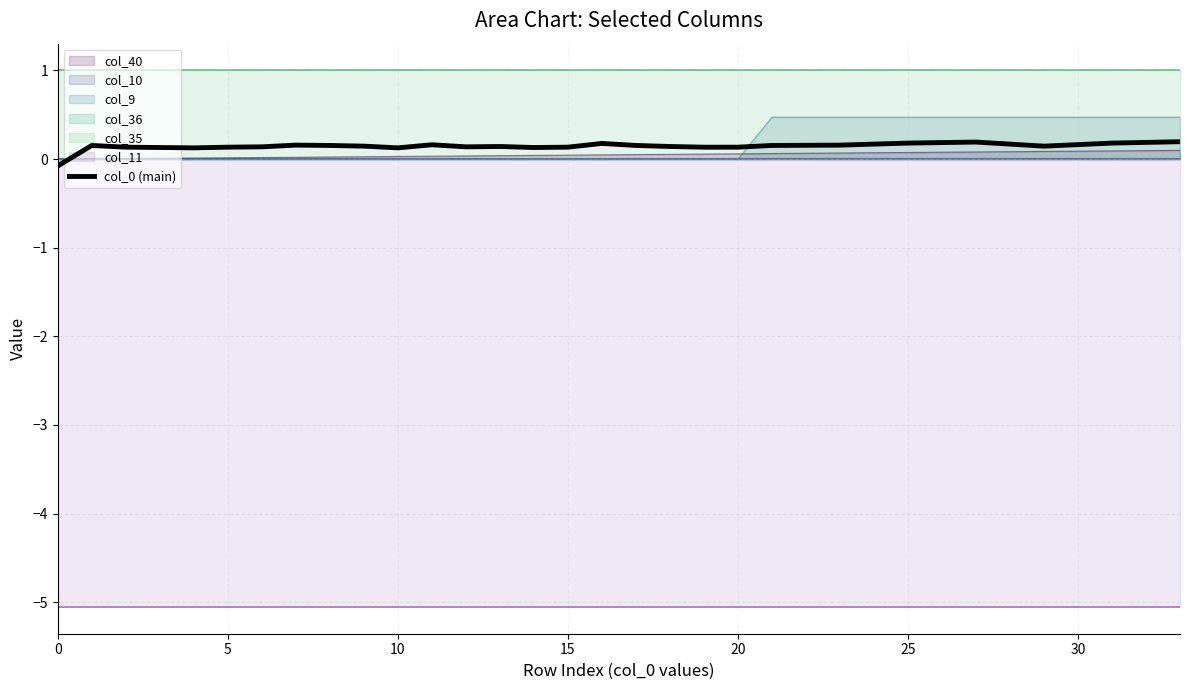

Which category has the highest value across all series?

33